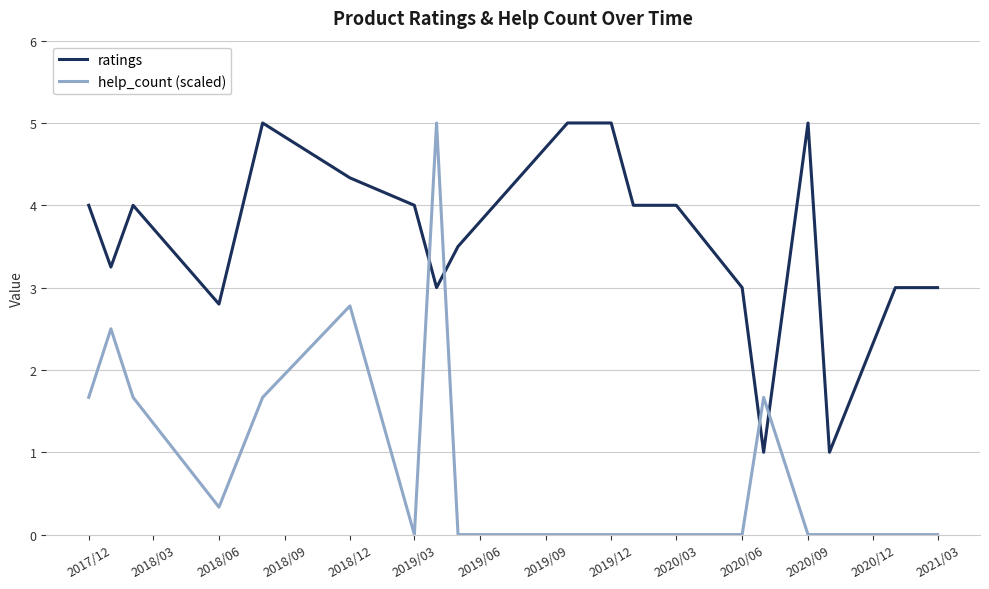

Which series has the largest total across all categories?

ratings